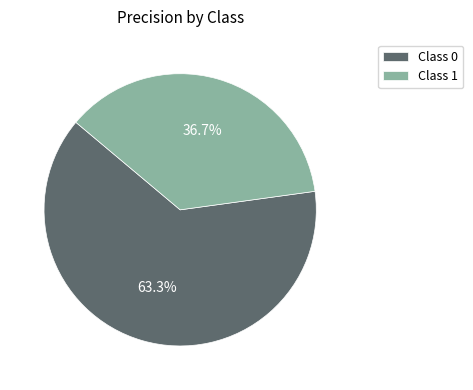

Do Class 0 and Class 1 together represent more than half of the pie?

Yes